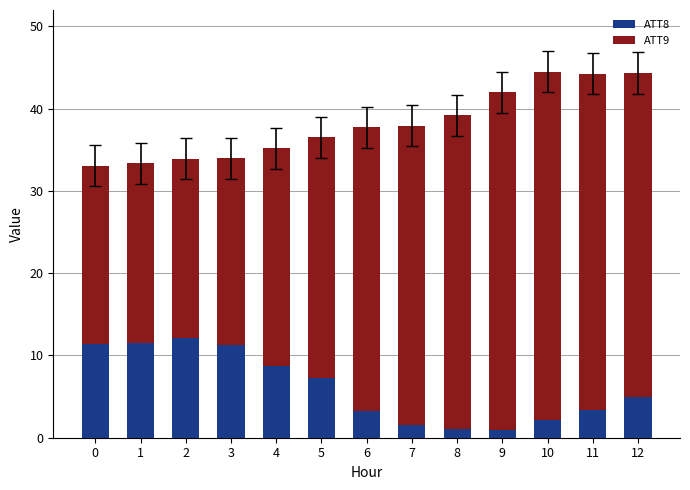

How many bars are there in total?

13